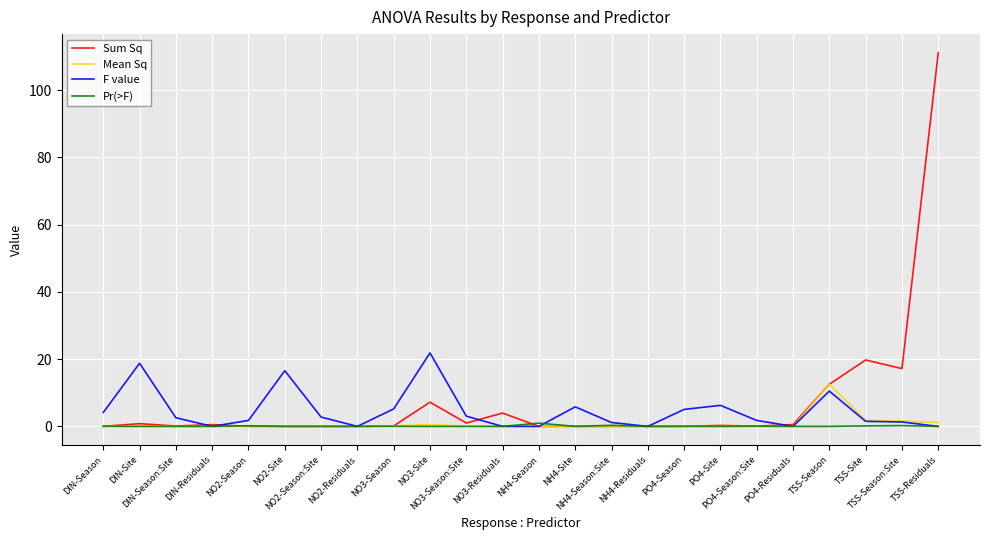

List the series in order of their peak value, lowest first.

Pr(>F), Mean Sq, F value, Sum Sq